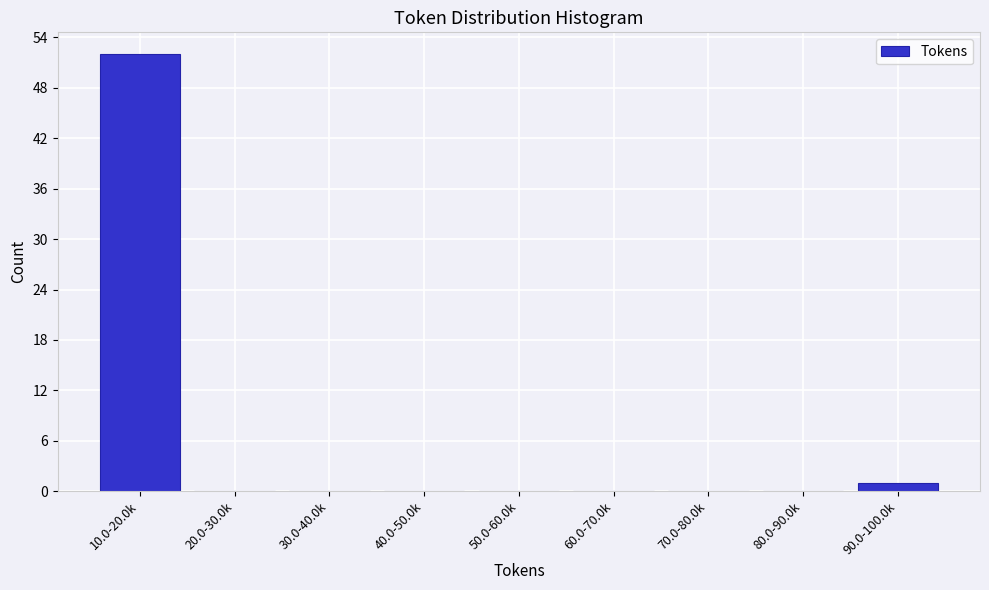

Reading right to left, what are all the values shown in this chart?

90.0-100.0k=1	80.0-90.0k=0	70.0-80.0k=0	60.0-70.0k=0	50.0-60.0k=0	40.0-50.0k=0	30.0-40.0k=0	20.0-30.0k=0	10.0-20.0k=52